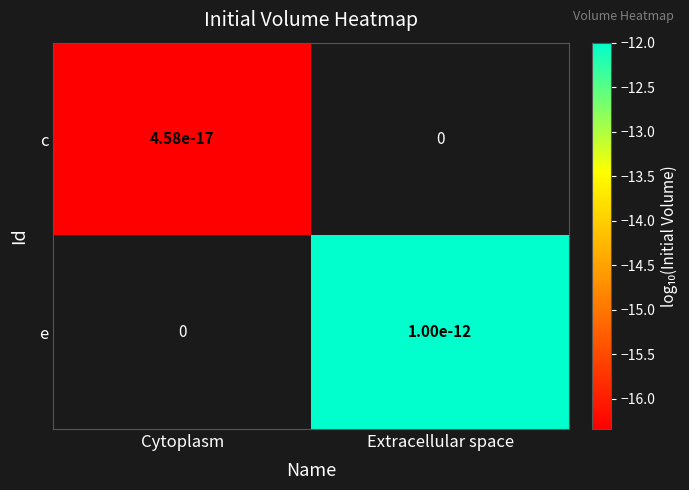

Rank the categories by e value from highest to lowest.

Cytoplasm, Extracellular space